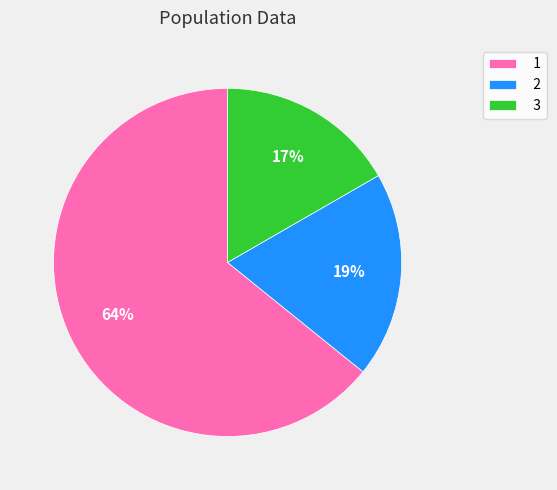

Is the sum of 2 and 1 greater than half?

Yes